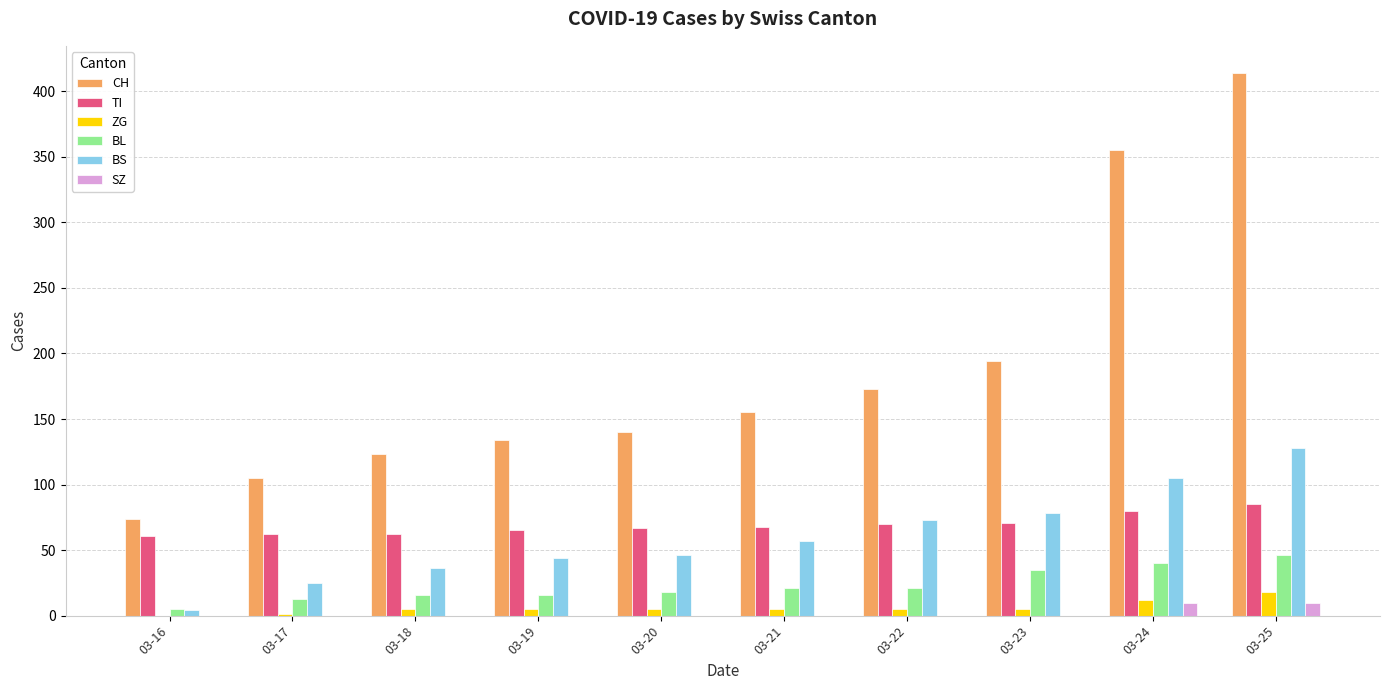

What is the greatest value displayed?

414